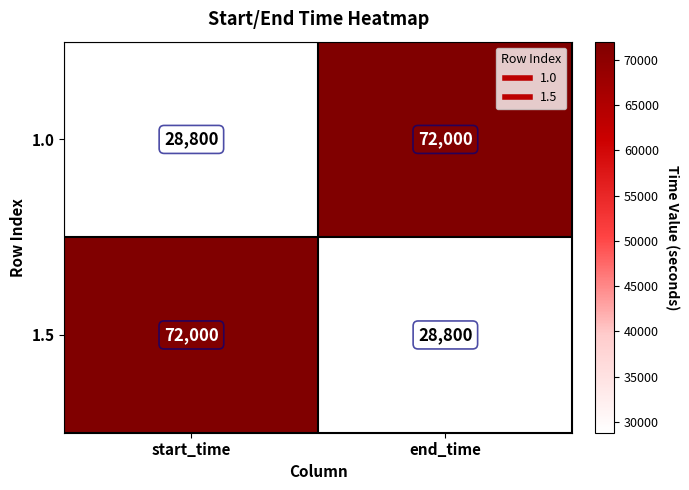

Reading left to right, transcribe all the data shown in this chart.

1.0: start_time=28800	end_time=72000
1.5: start_time=72000	end_time=28800